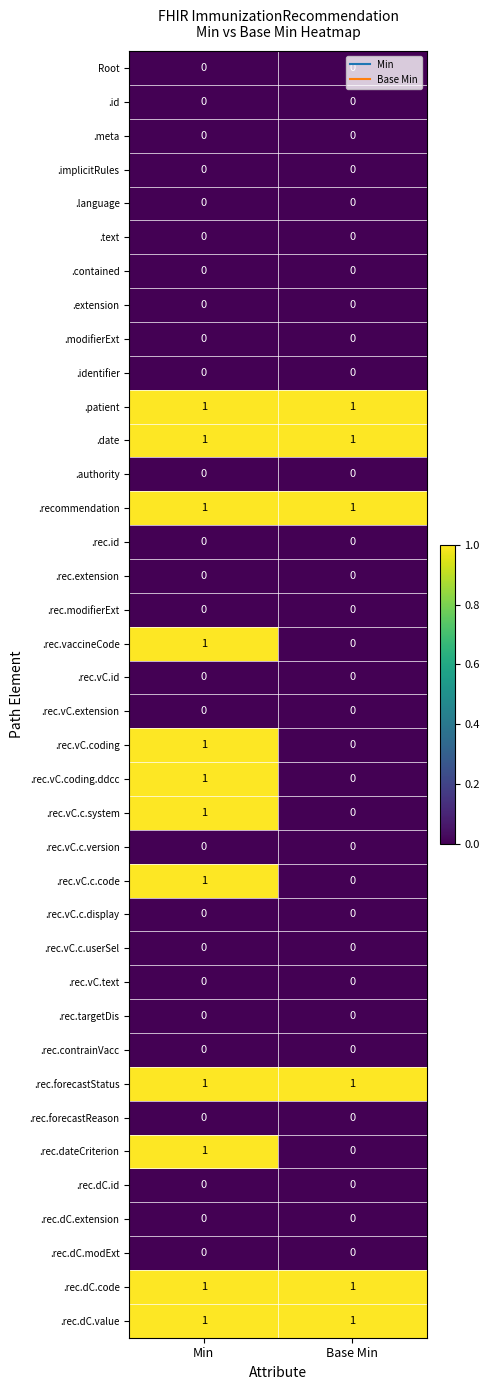

Is it true that .rec.modifierExt equals 0 at Min?

True